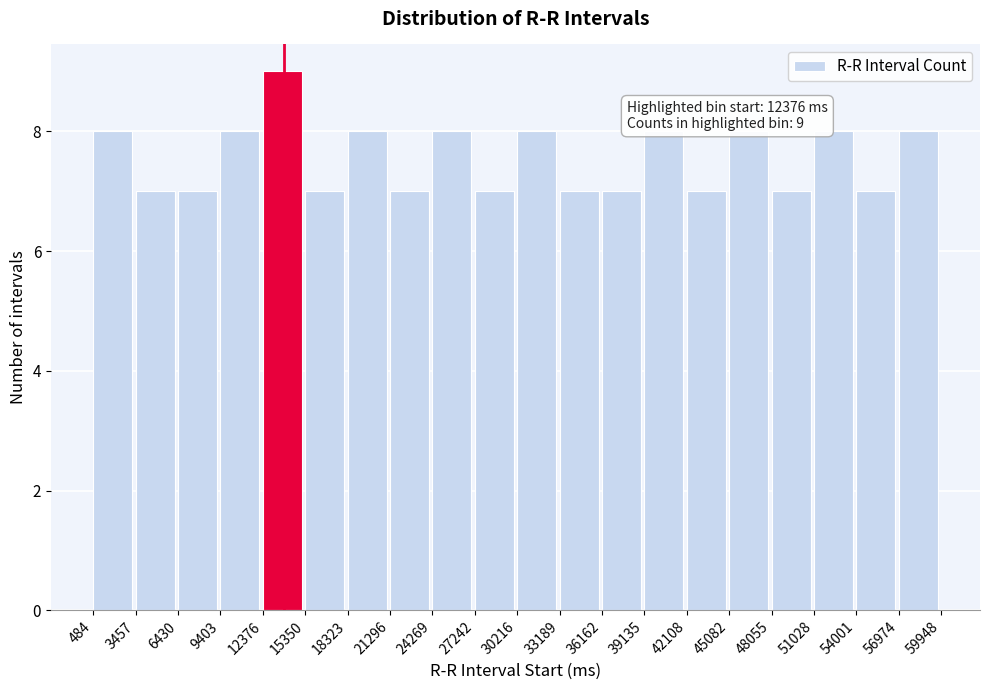

Which range on the x-axis has the tallest bar?

12376 to 15350